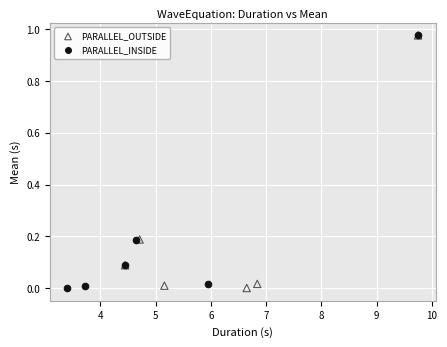

Which series has the largest Y range (max minus min)?

PARALLEL_INSIDE